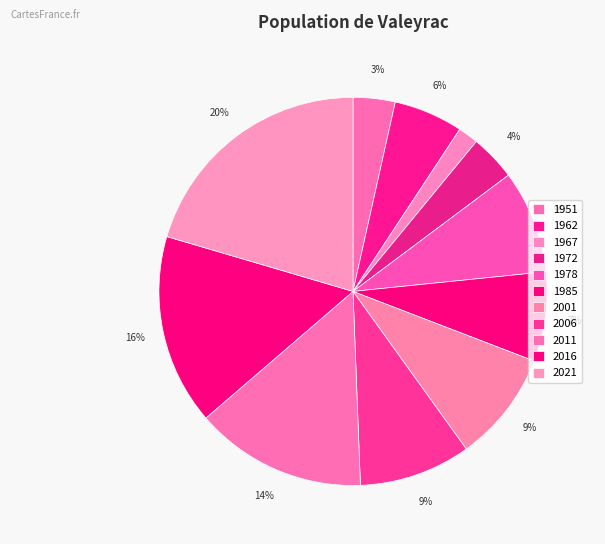

What percentage is the 1962 slice, to the nearest percent?

6%